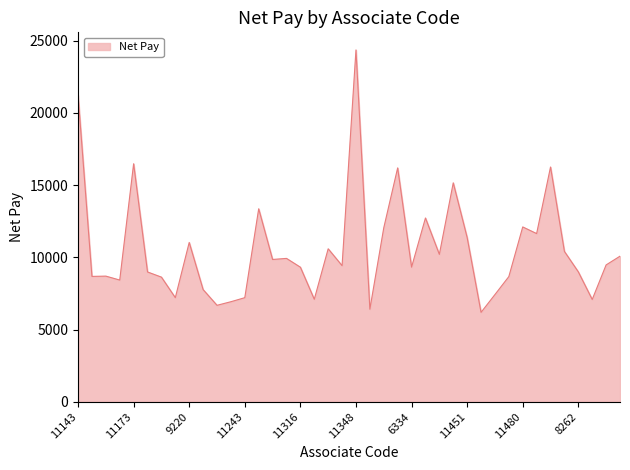

What is the difference between the second highest and minimum values?

15044